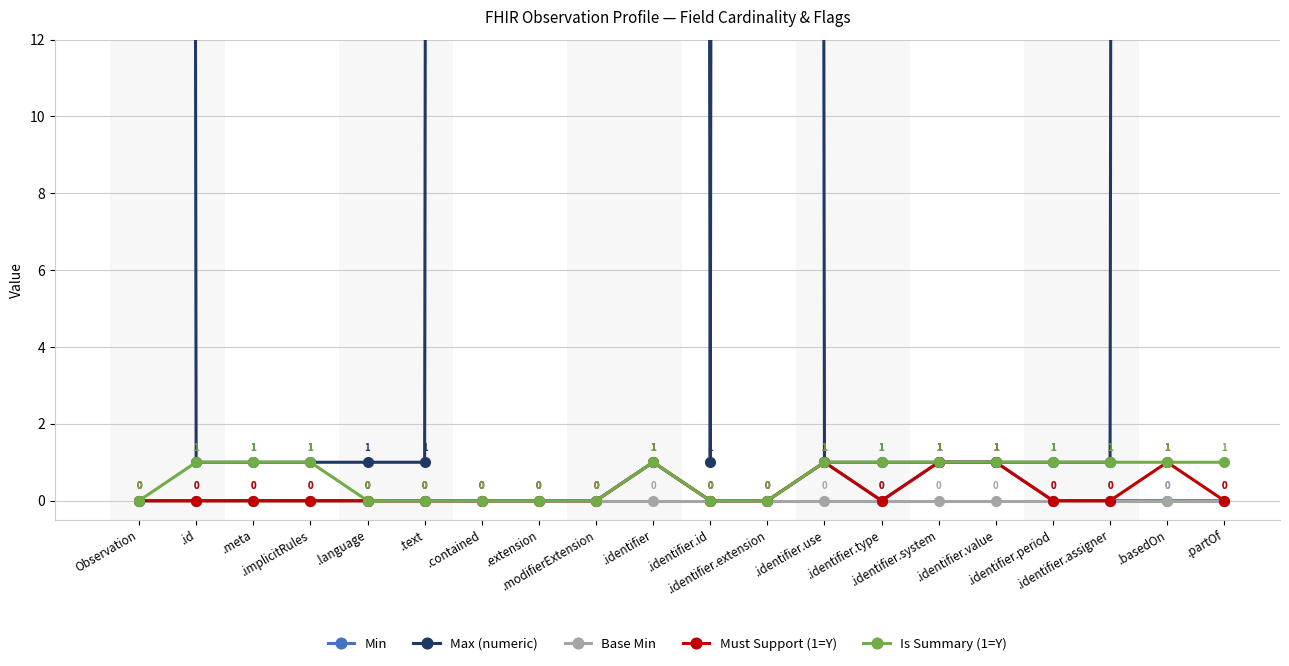

What is the label of the 9th point from the right?

.identifier.extension